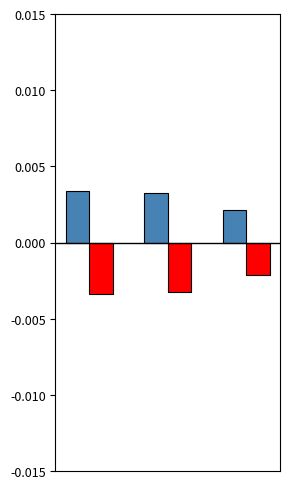

How many categories are shown in the chart?

3